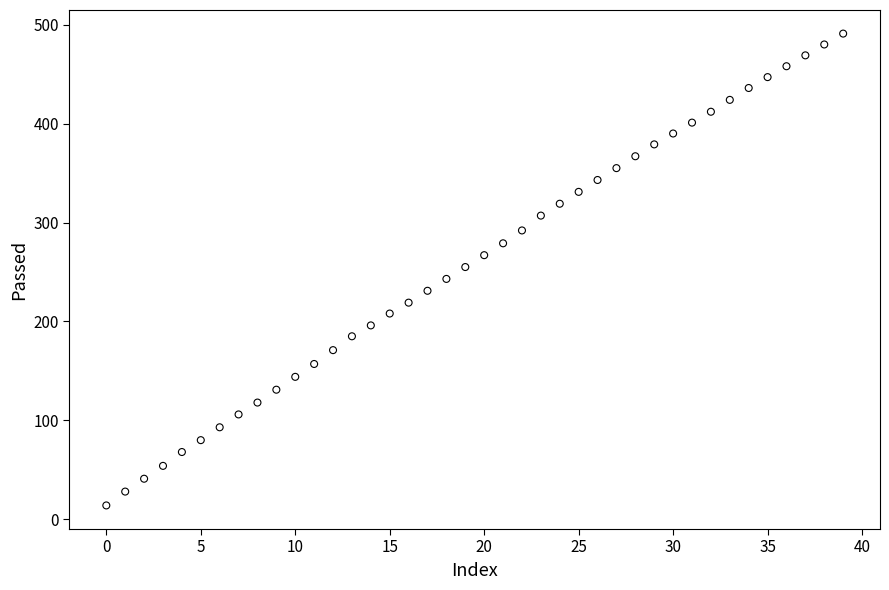

What is the range of Y values (max minus min)?

477